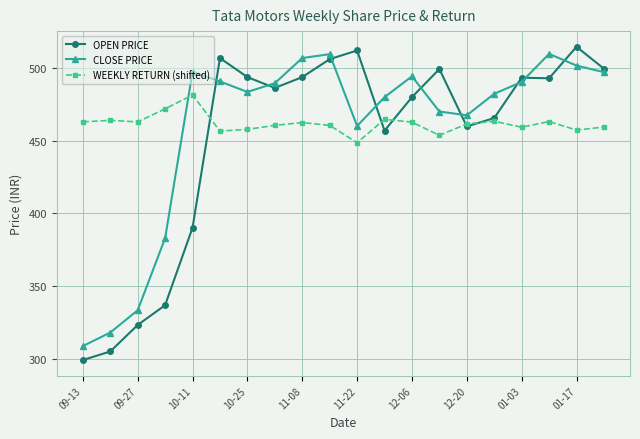

Rank the series by their maximum value, from lowest to highest.

WEEKLY RETURN (shifted), CLOSE PRICE, OPEN PRICE